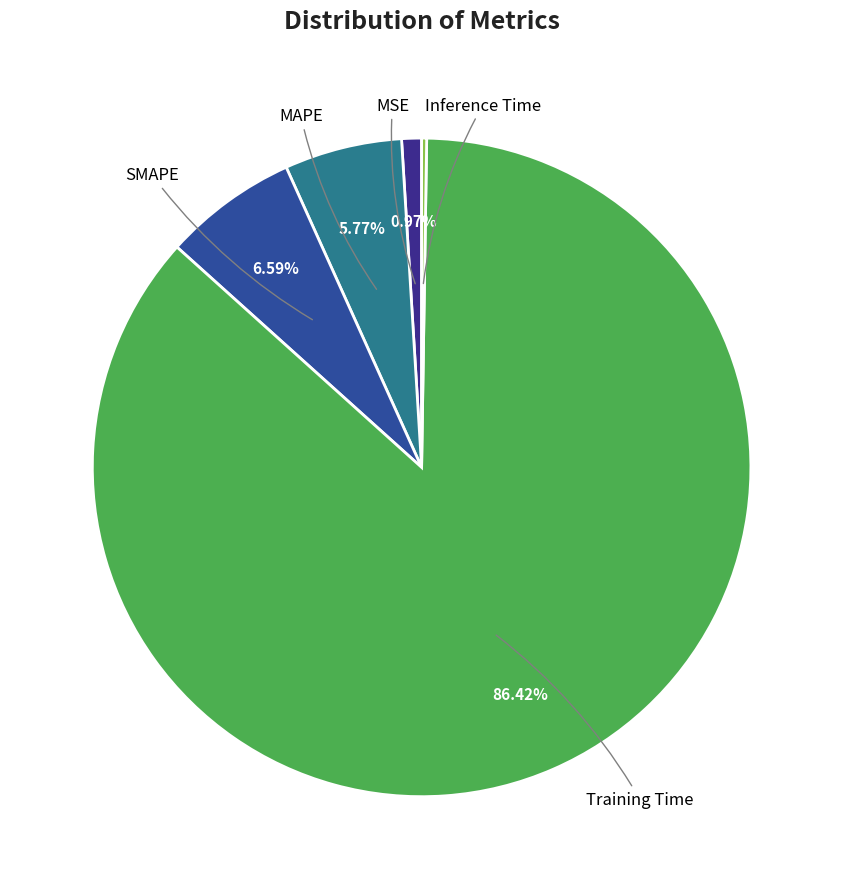

To the nearest percent, what is the average slice percentage?

20%